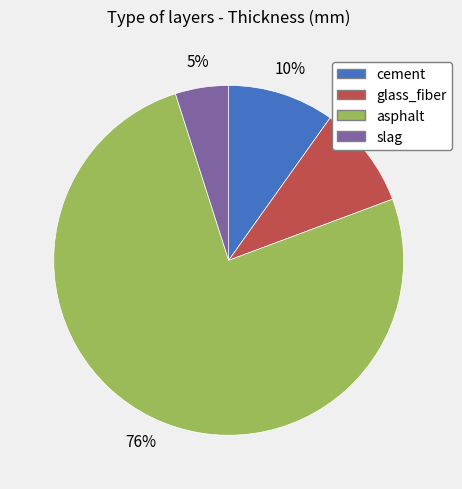

Which category has the smallest portion of the pie?

slag